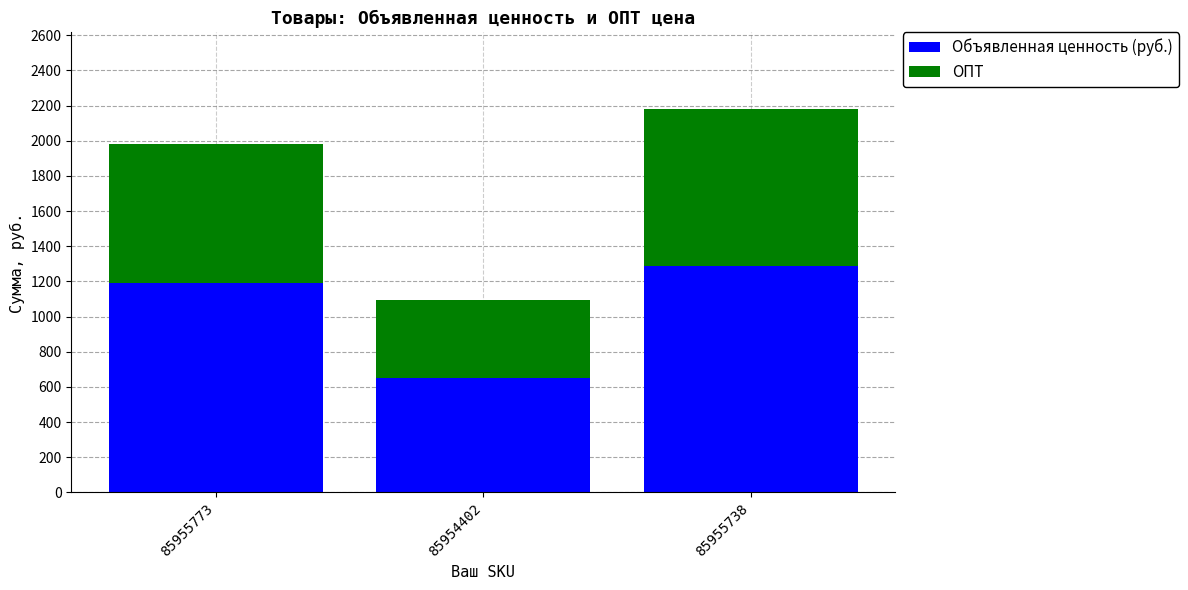

At which category is the sum across all series the highest?

85955738